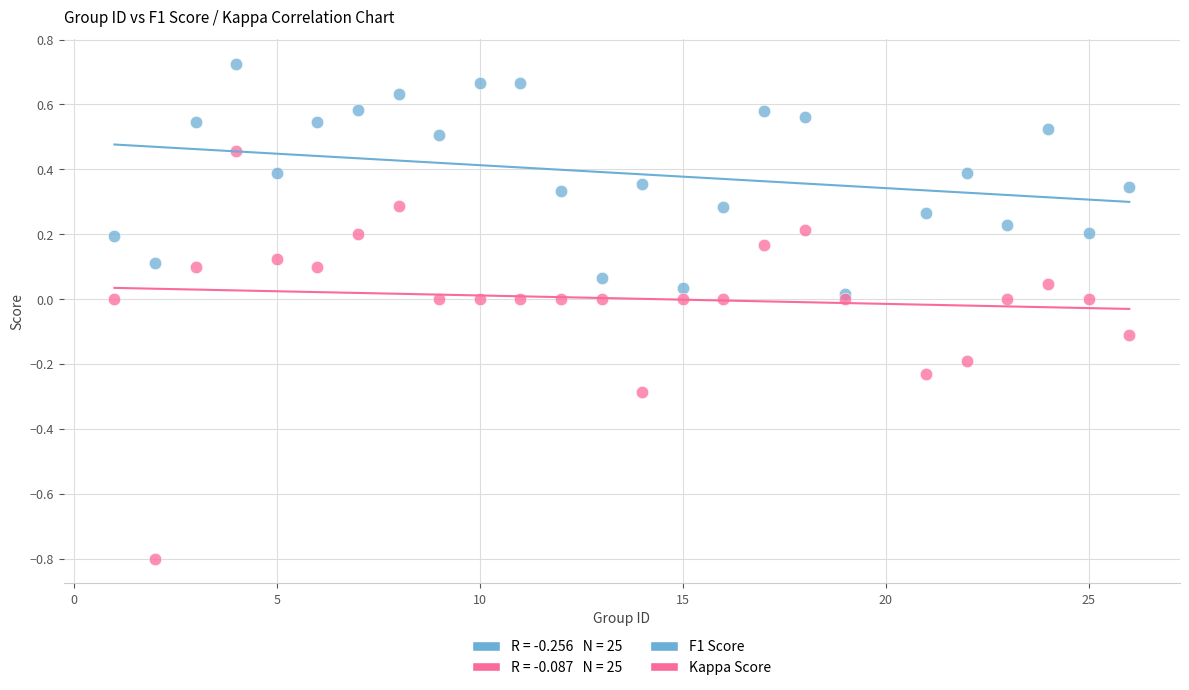

Which series has the largest Y range (max minus min)?

Kappa Score